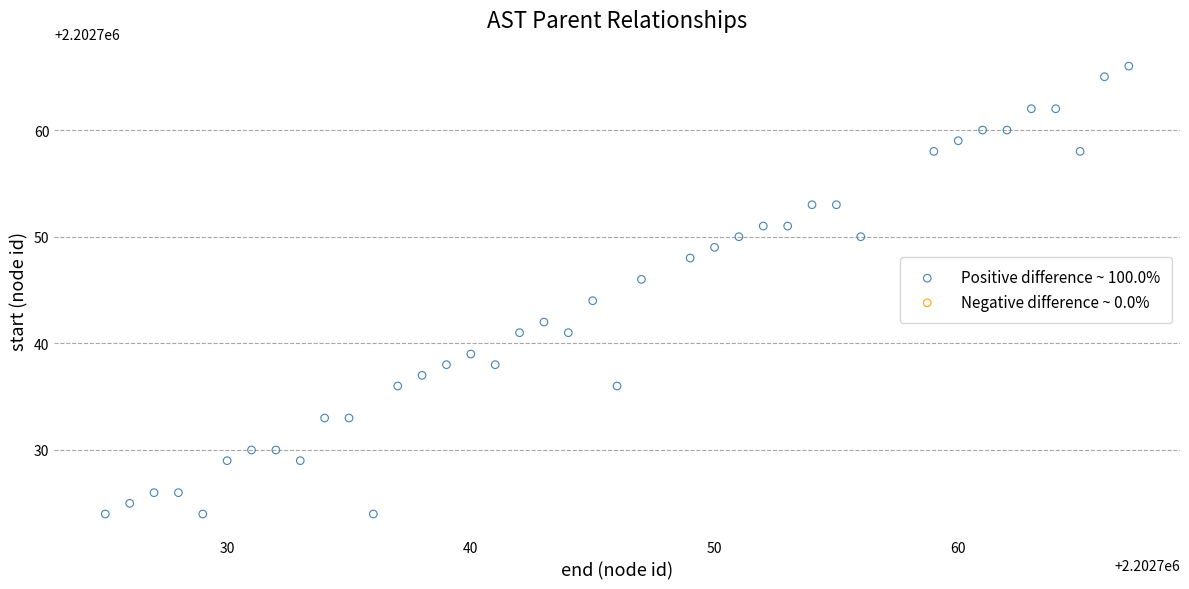

What is the range of Y values (max minus min)?

42